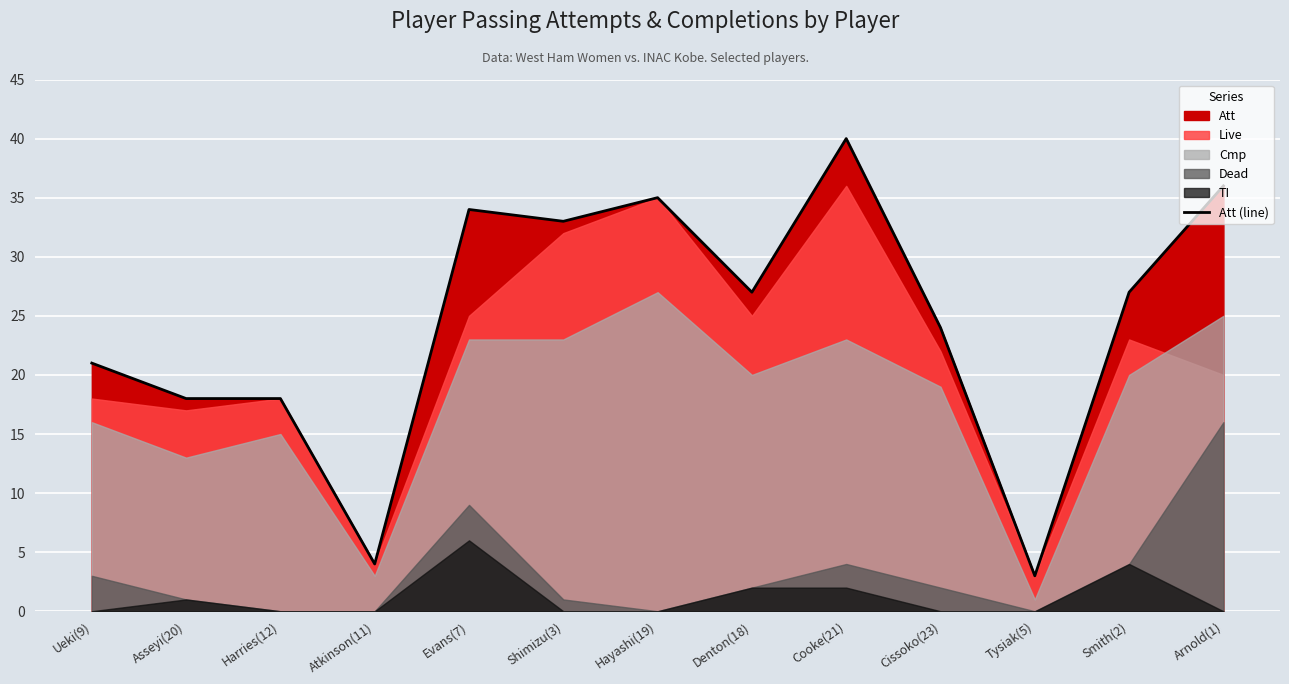

How many values exceed 27?

5